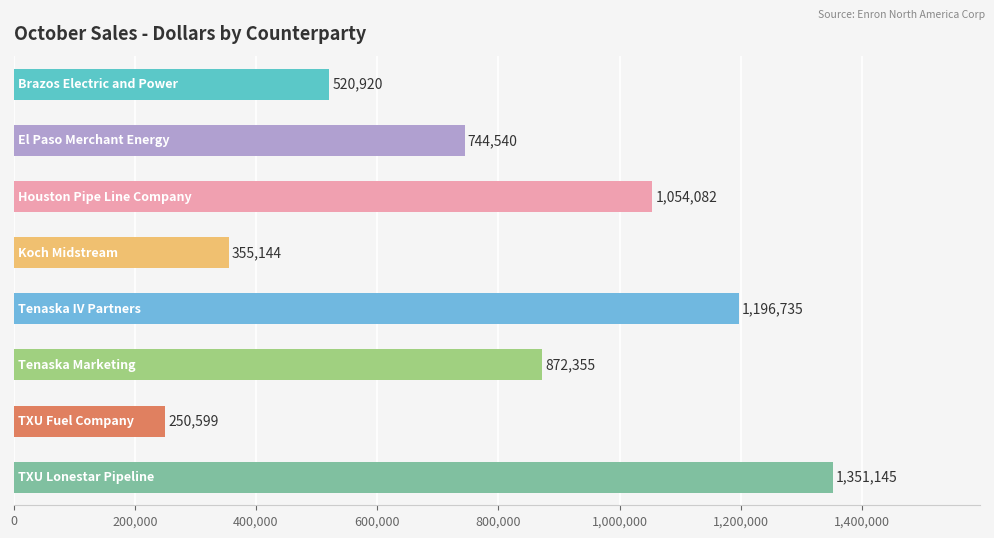

What is the greatest value displayed?

1351145.5